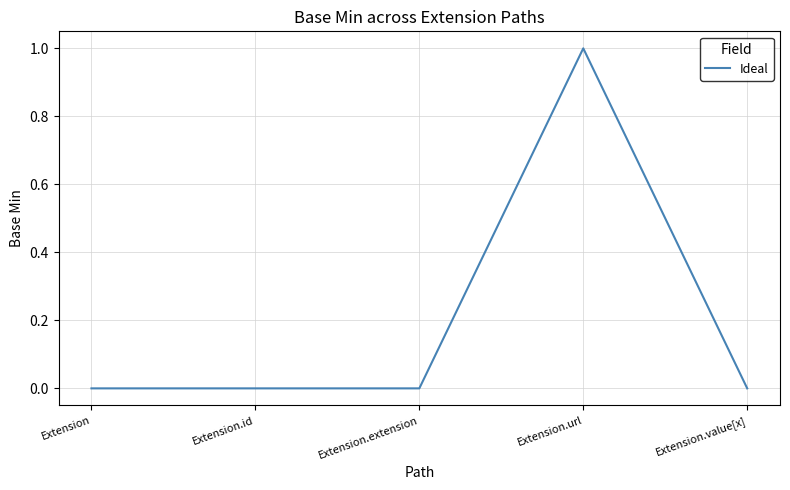

What is the maximum value shown in the chart?

1